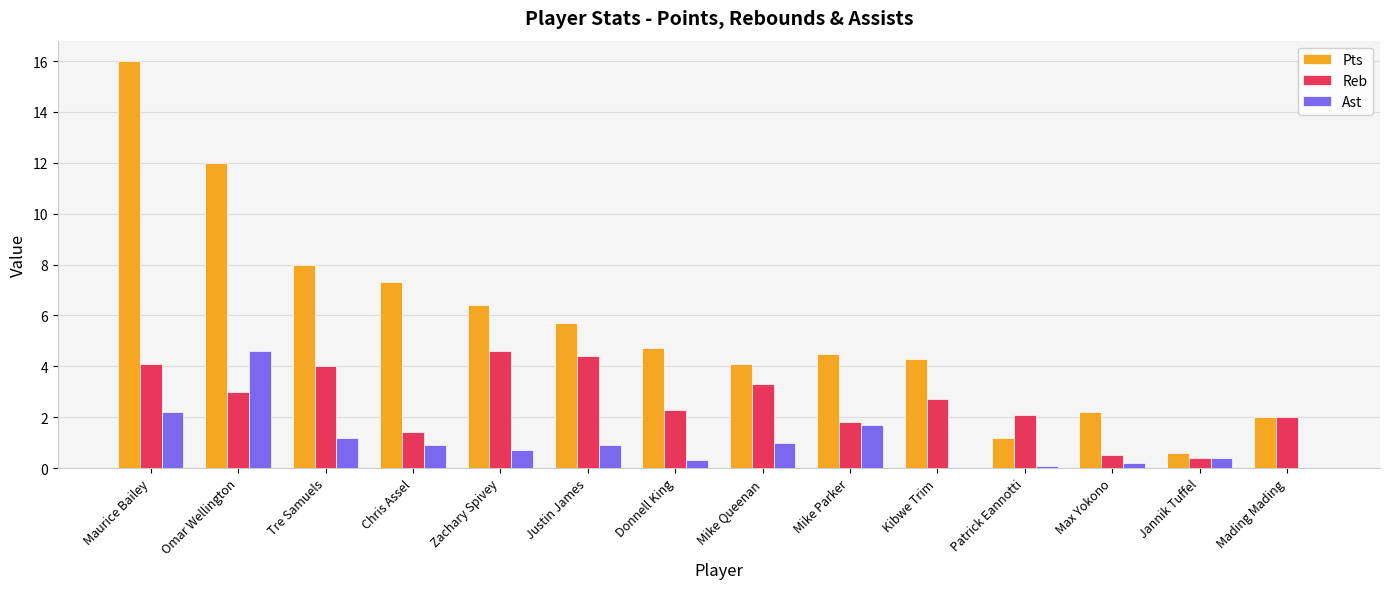

What is the approximate value of Reb at Jannik Tuffel?

0.4